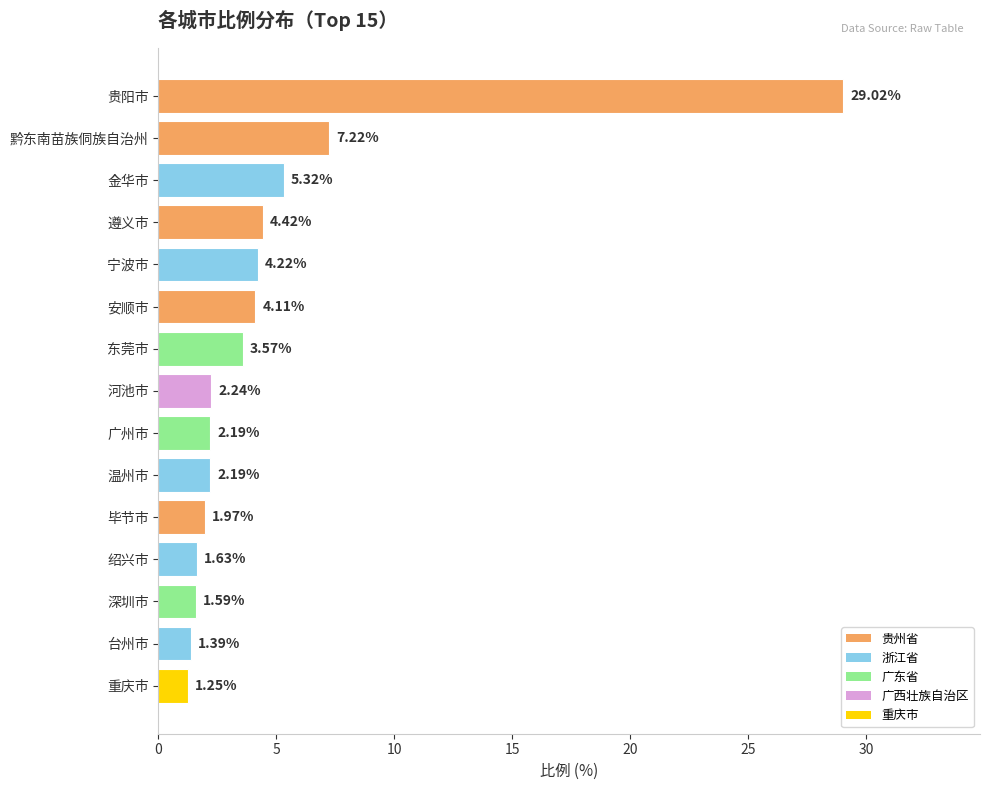

How many distinct data groups are displayed?

1